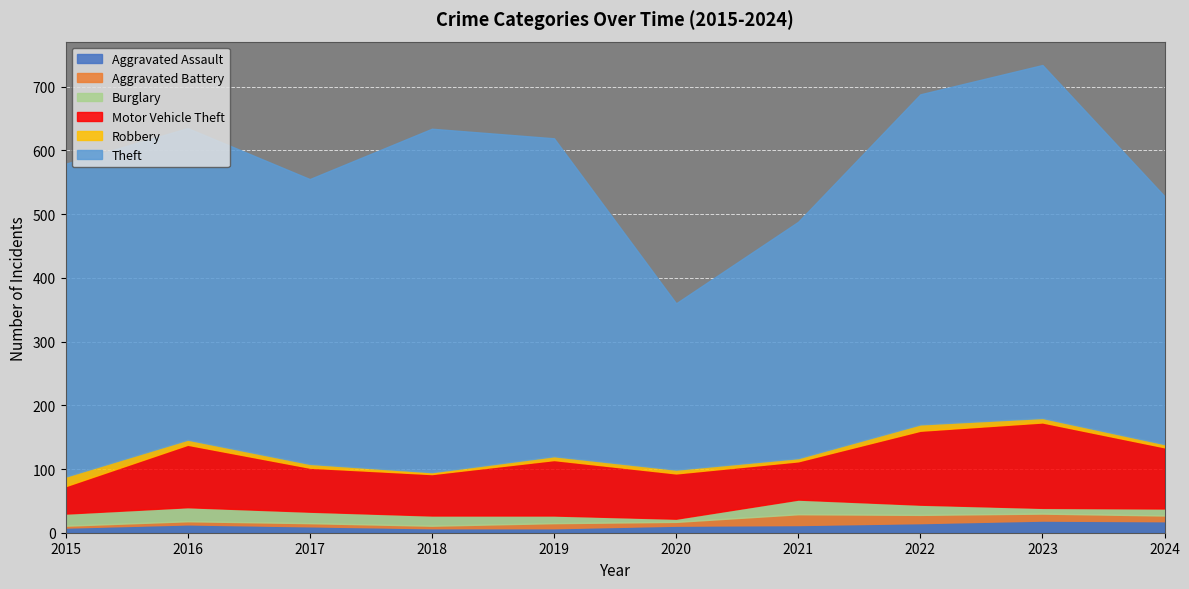

True or false: Theft and Motor Vehicle Theft intersect in this chart.

False